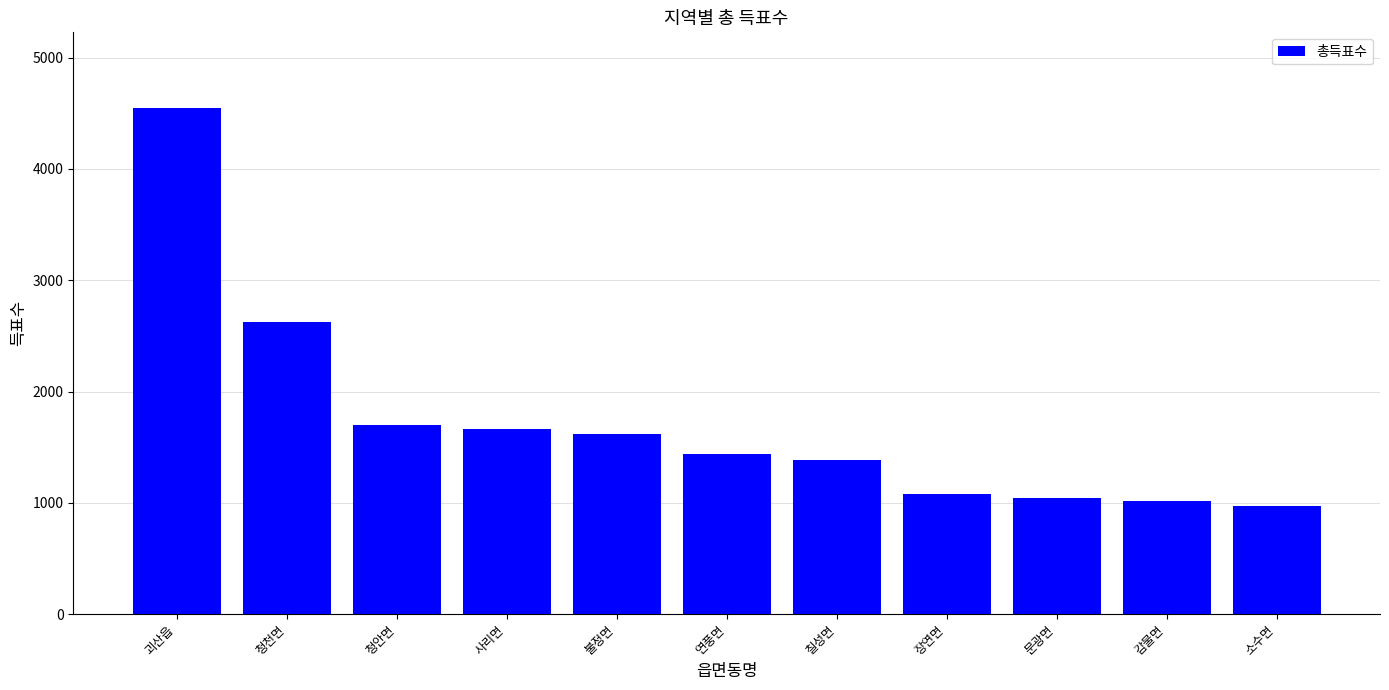

What is the smallest value displayed?

975